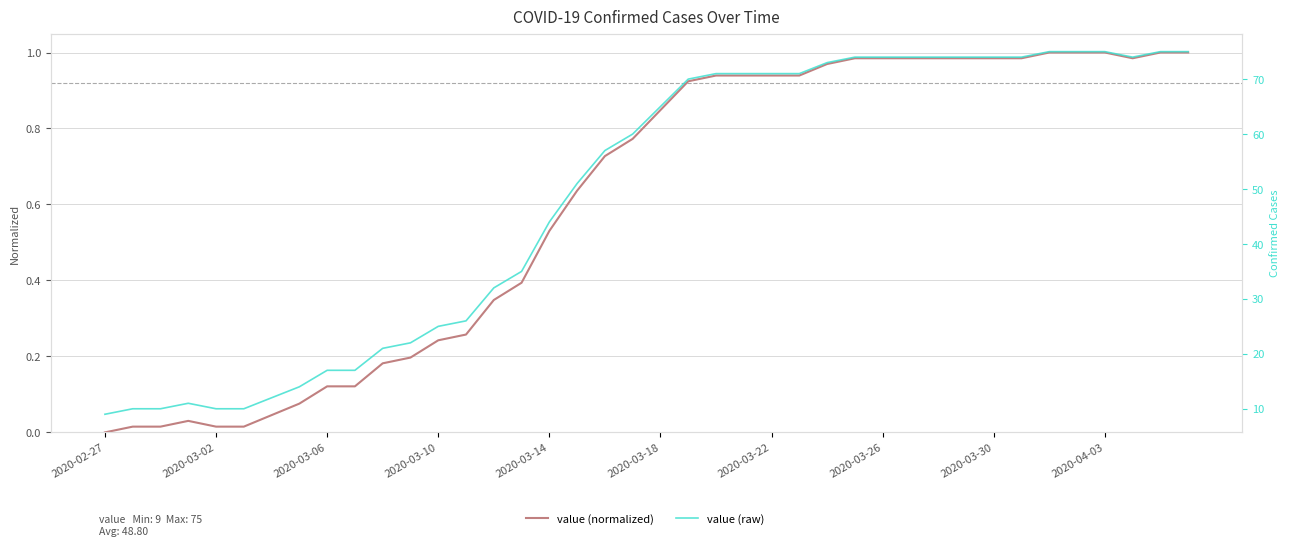

True or false: value (raw) and value (normalized) intersect in this chart.

False